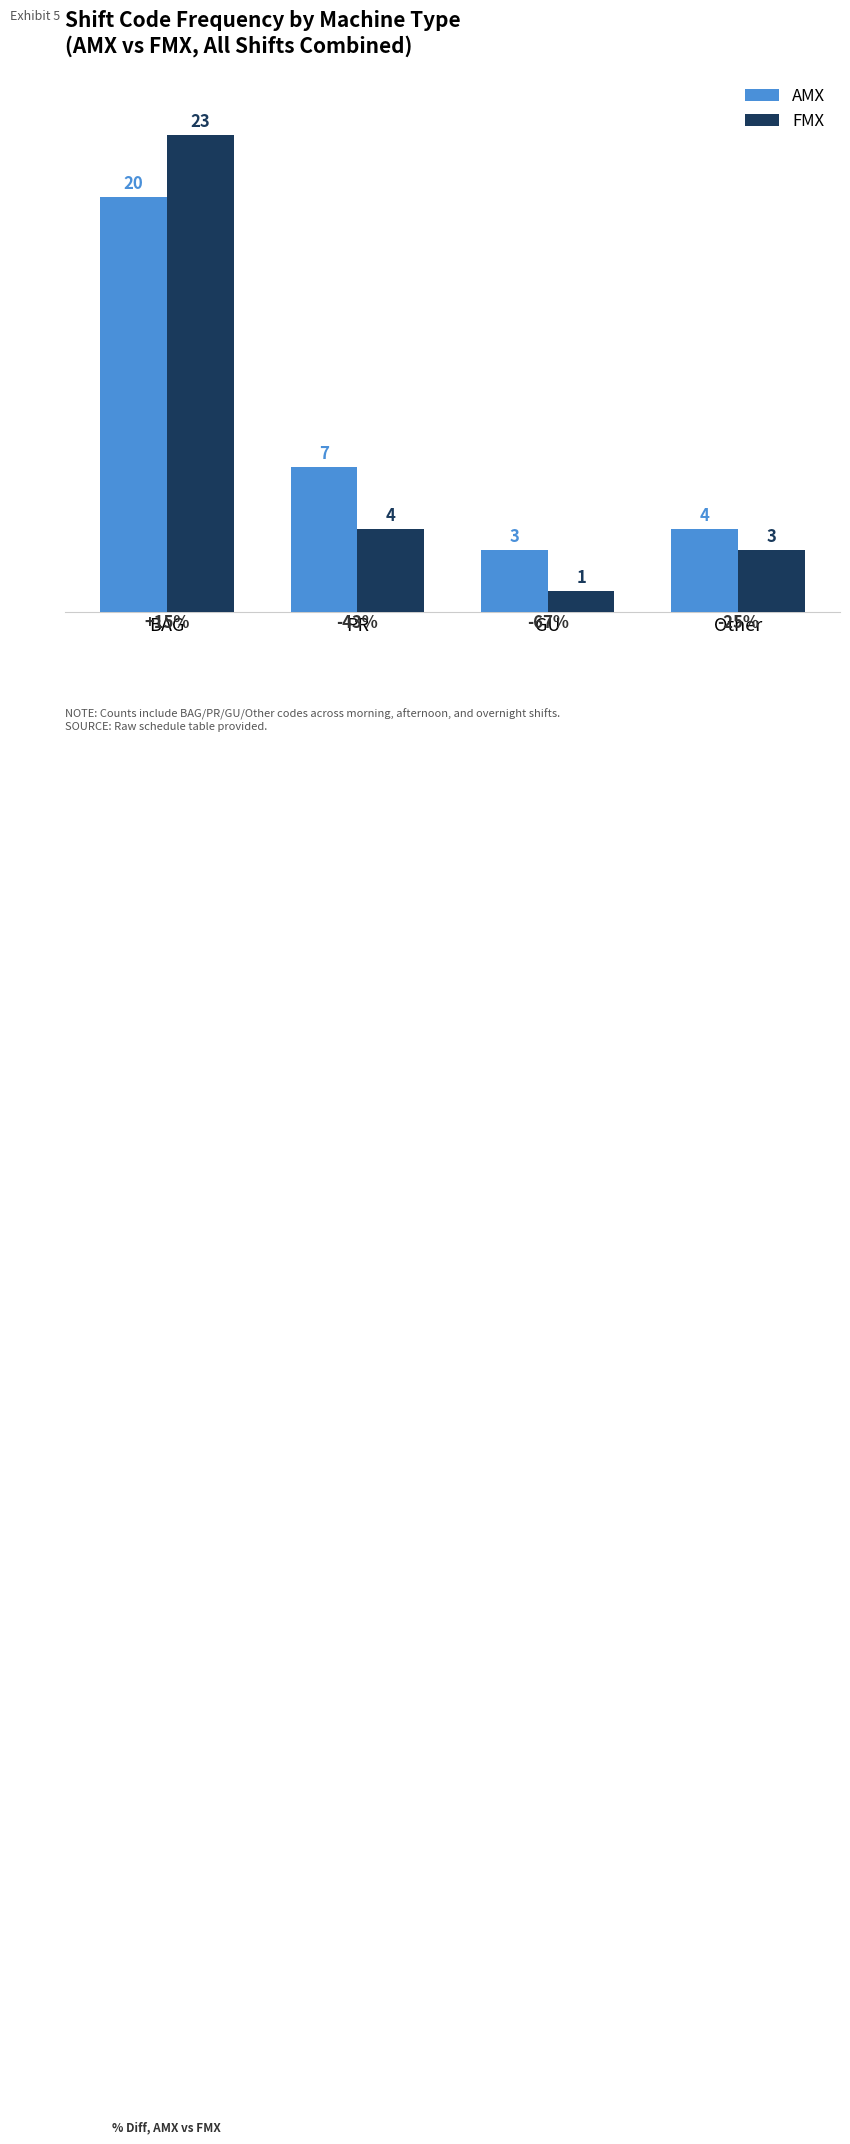

What is the sum of all AMX values?

34